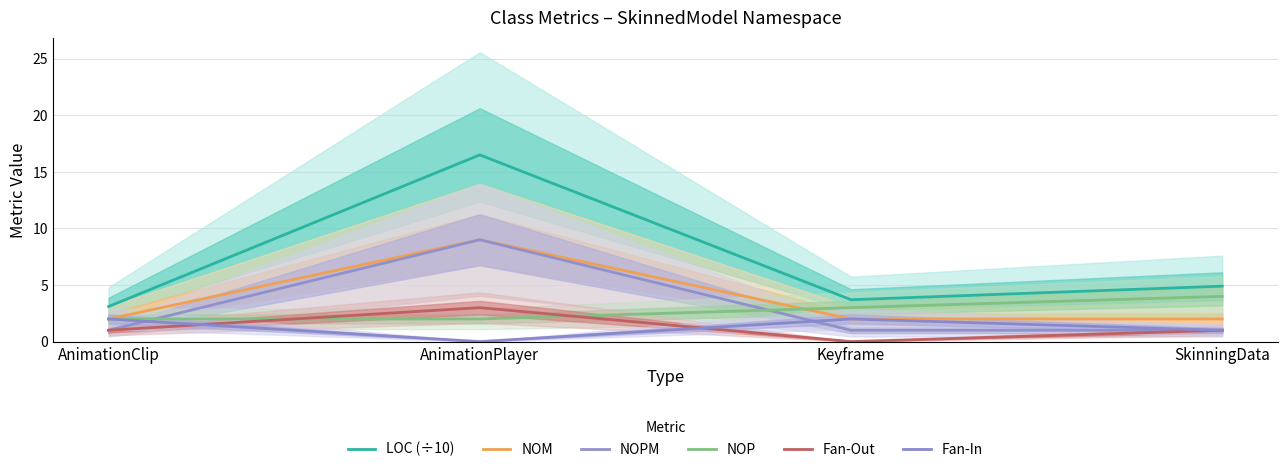

Where does the Fan-Out series first go above 1?

AnimationPlayer